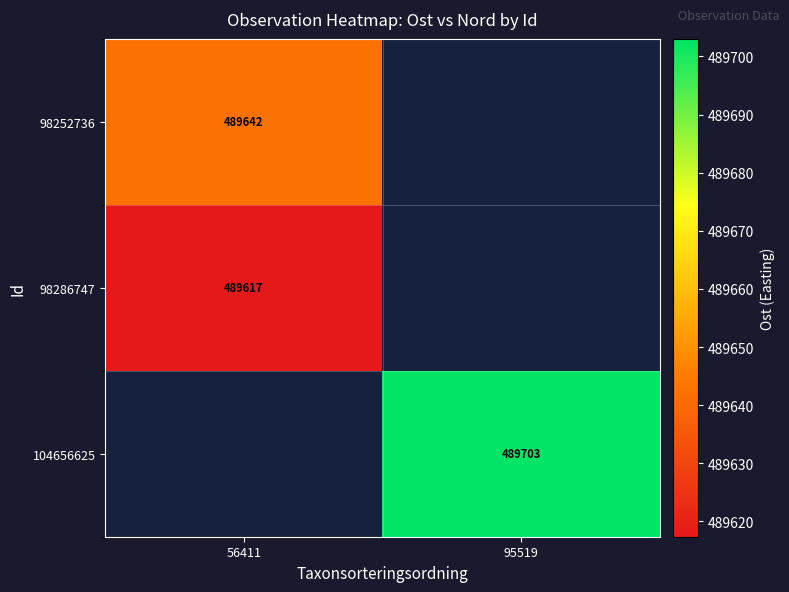

Is the value of 98286747 at 56411 greater than the value of 98252736 at 56411?

No